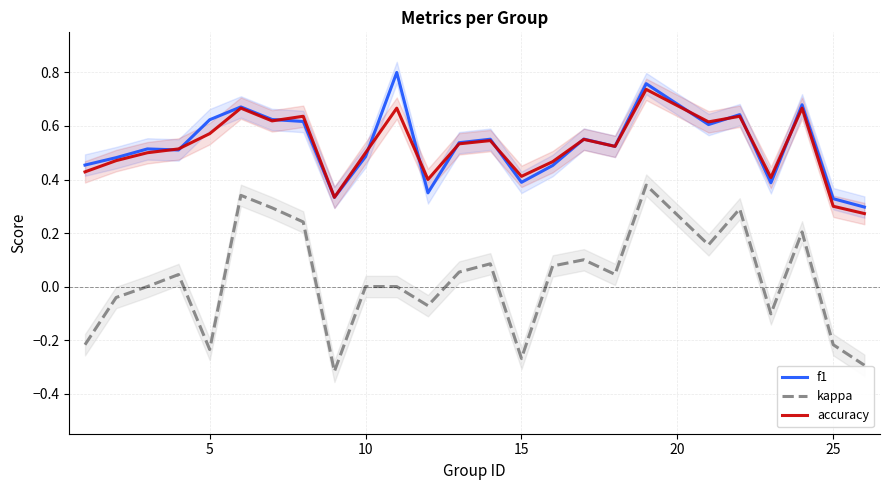

True or false: kappa and accuracy cross at least once.

False